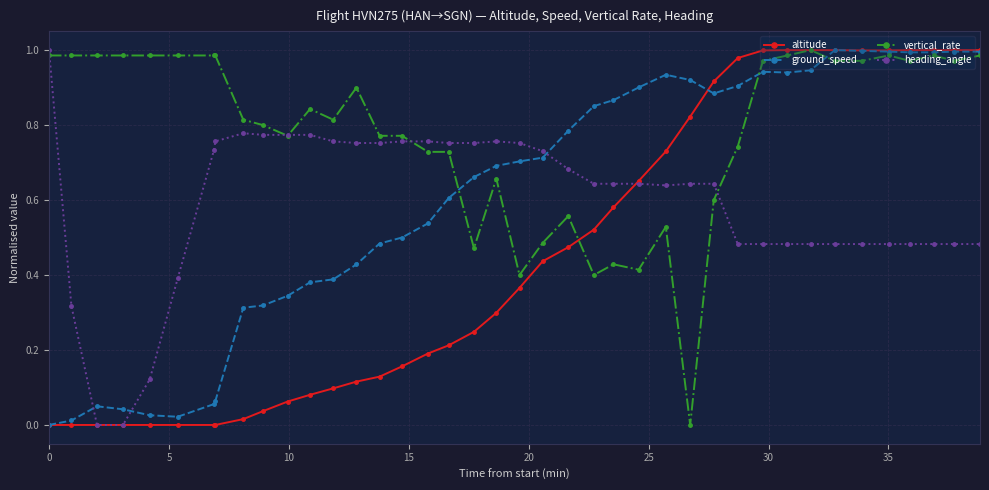

How many lines are shown in the chart?

4